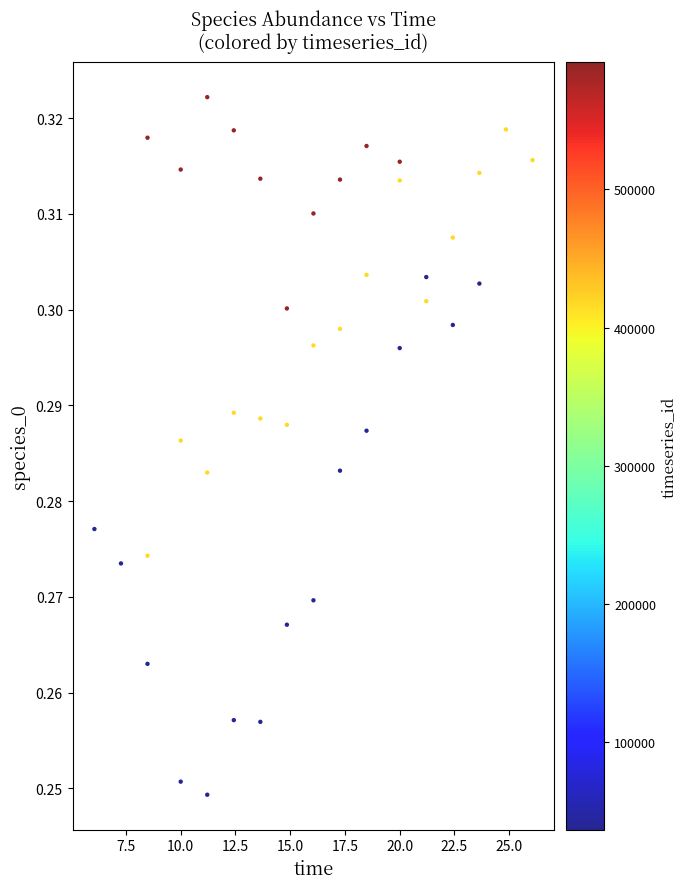

What is the range of X values (max minus min)?

20.0